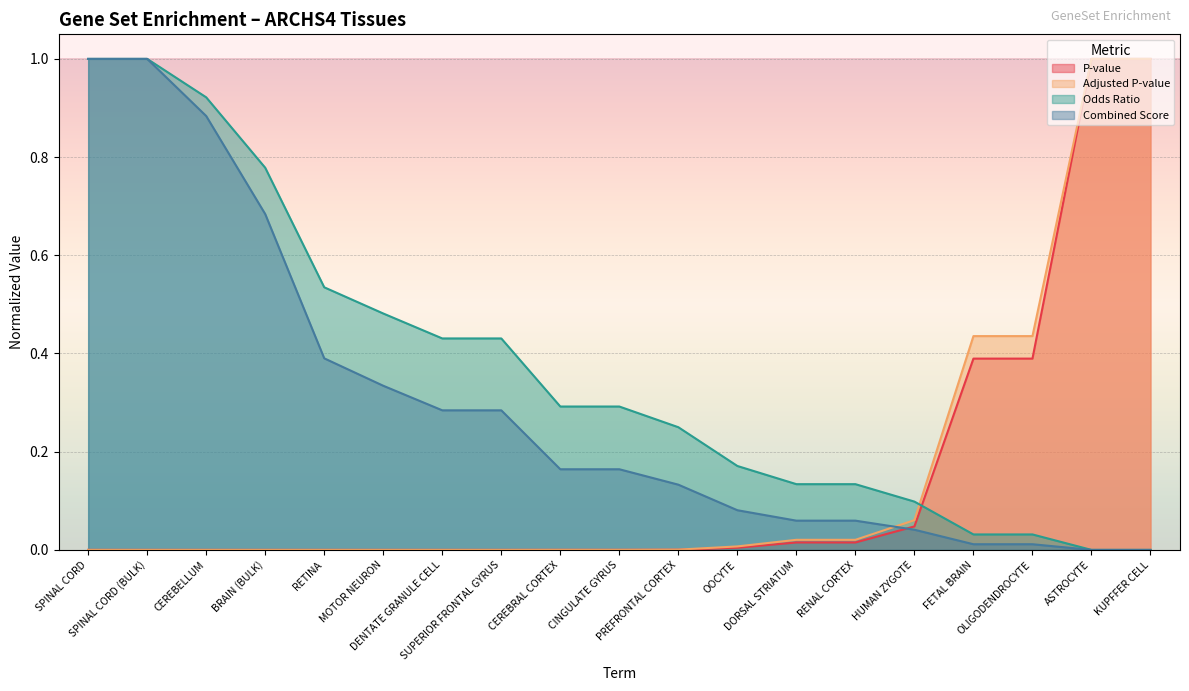

Which category has the lowest value in the Adjusted P-value series?

SPINAL CORD